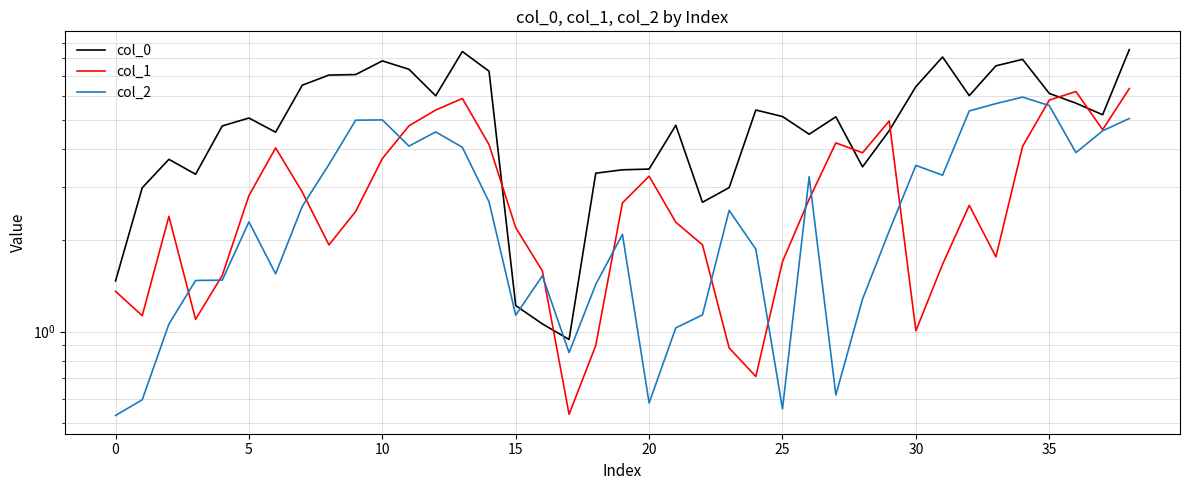

The col_0 series shows 10.5 at 40. True or false?

False